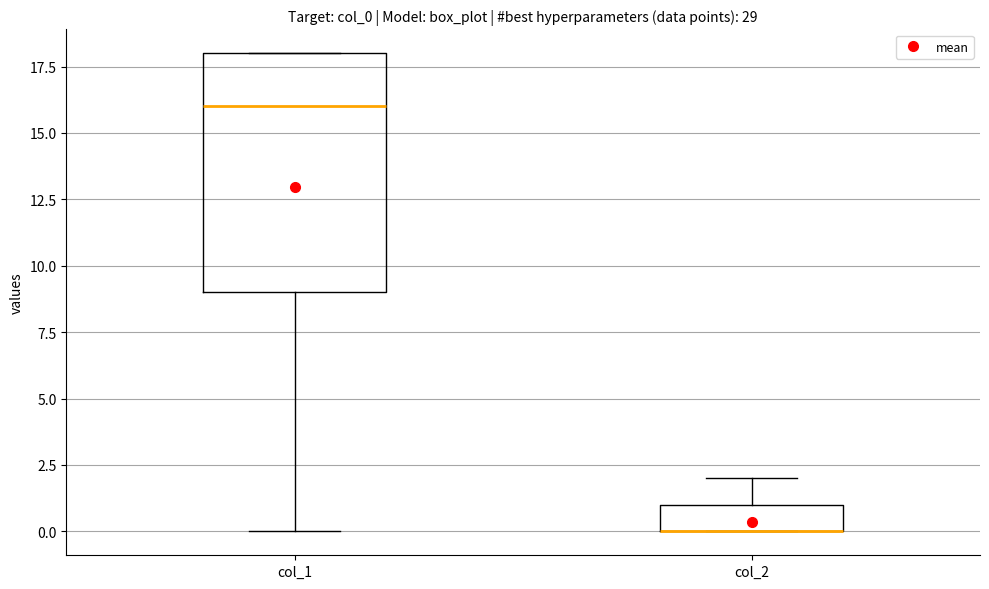

Reading left to right, transcribe this box plot: for each box, give where its median line is, the range the box spans, and where its two whiskers end, as read against the y-axis. The values are not printed on the chart, so give them approximately, as read against the axis.

col_1: median 16, box 9 to 18, whiskers 0 to 18
col_2: median 0 (drawn on the box's lower edge), box 0 to 1, whiskers 0 to 2